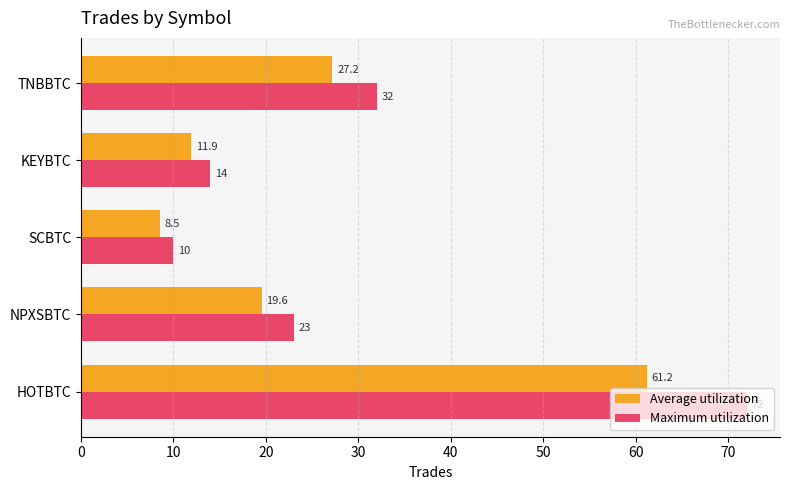

List the series in order of their peak value, highest first.

Maximum utilization, Average utilization